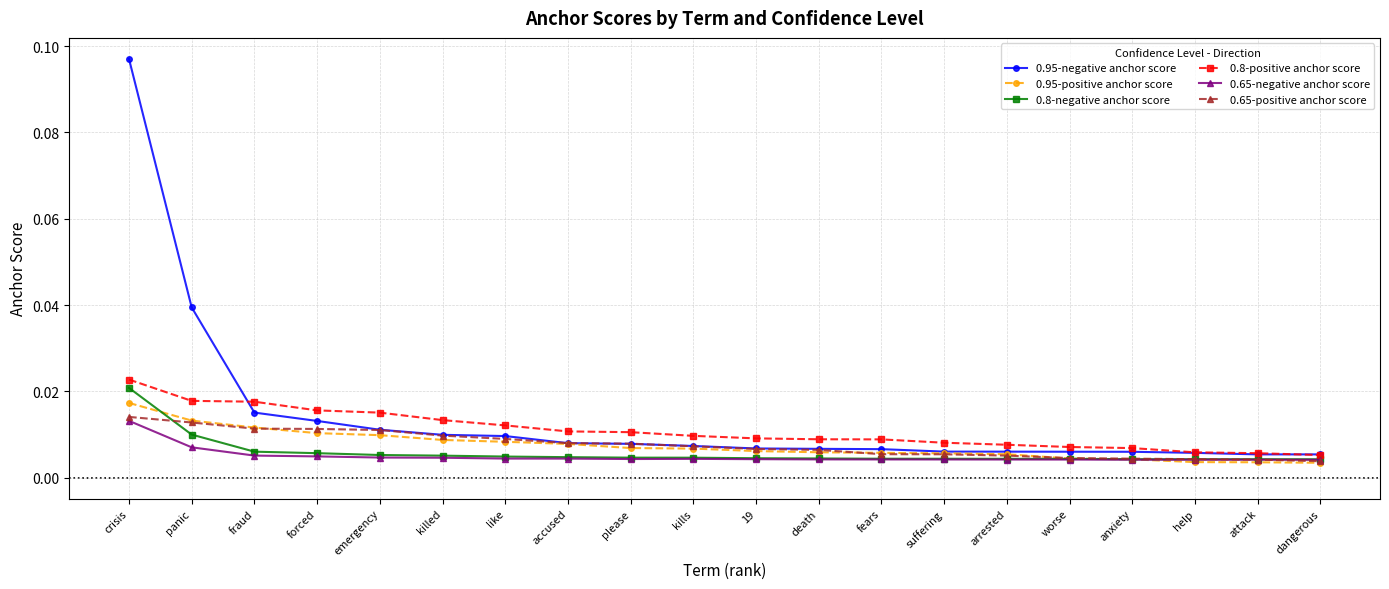

At which label does 0.95-negative anchor score reach its peak?

crisis